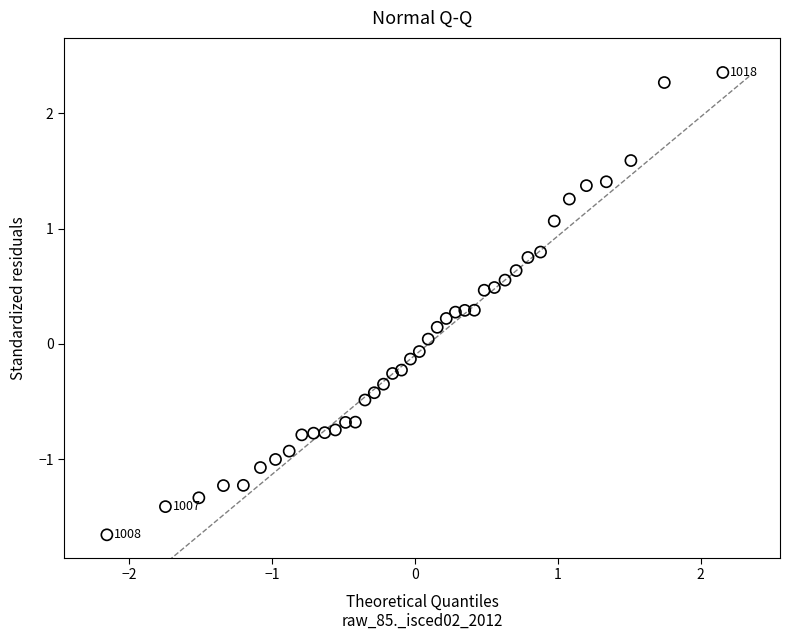

What is the range of Y values (max minus min)?

4.0